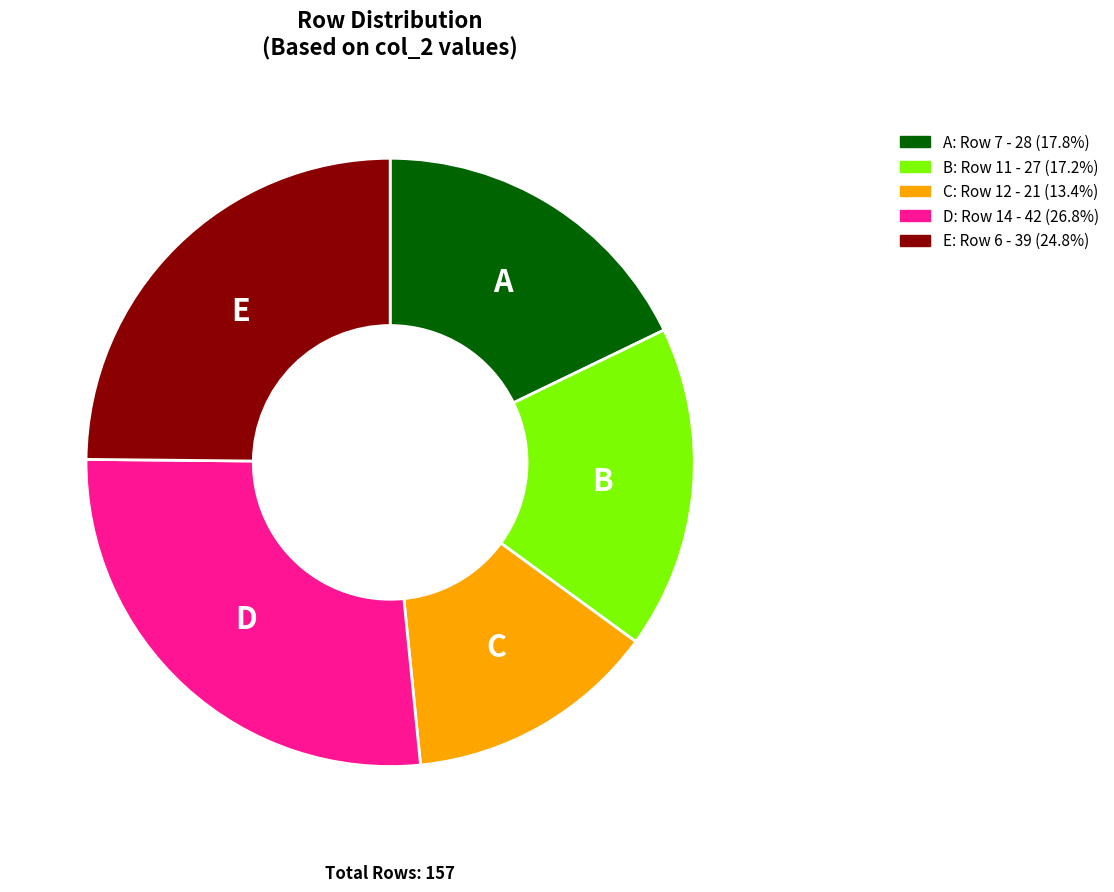

Is there a majority slice in this chart?

No